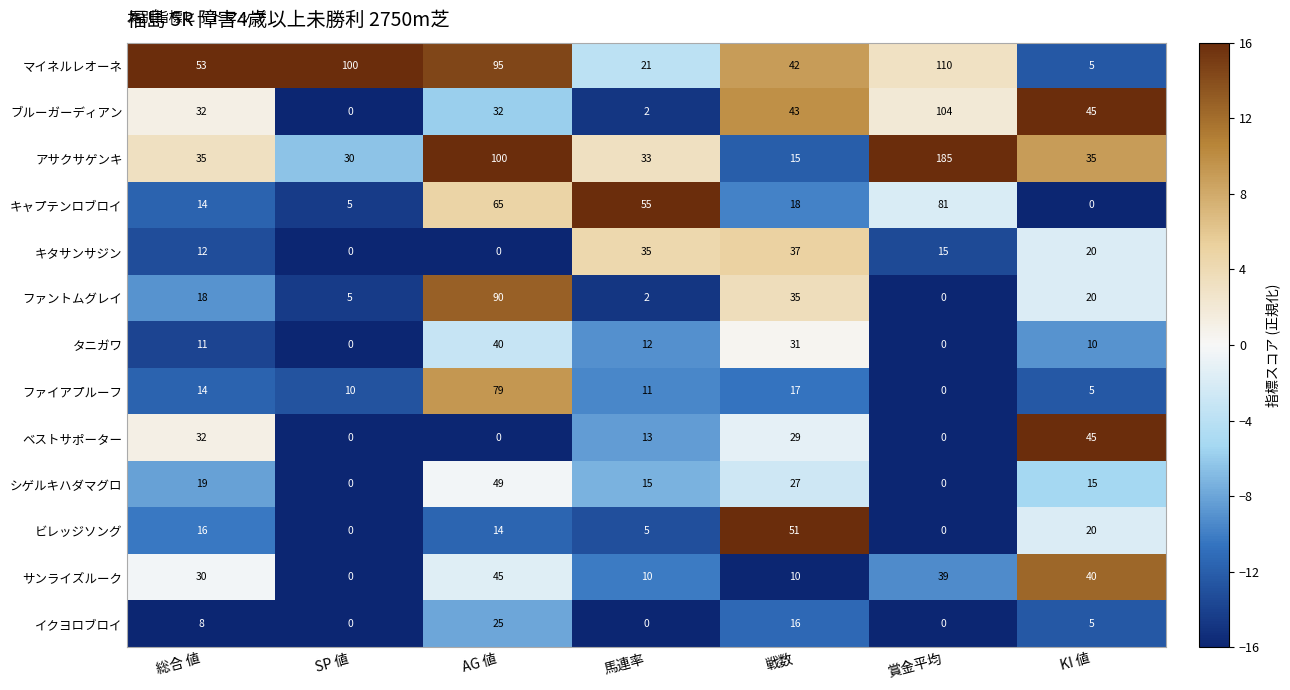

What is the total value across all series at 総合 値?

294